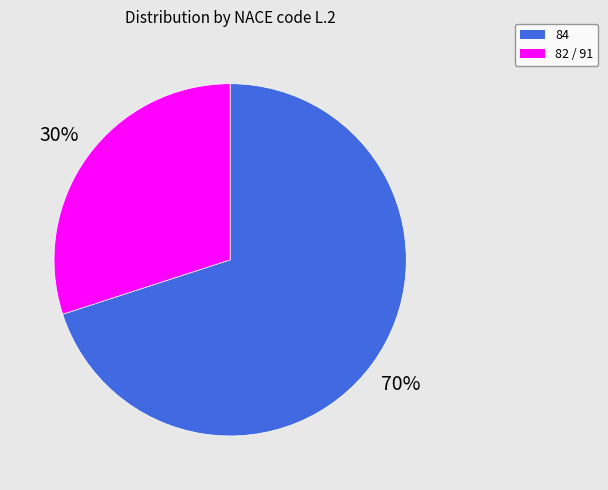

To the nearest percent, what is the average slice percentage?

50%